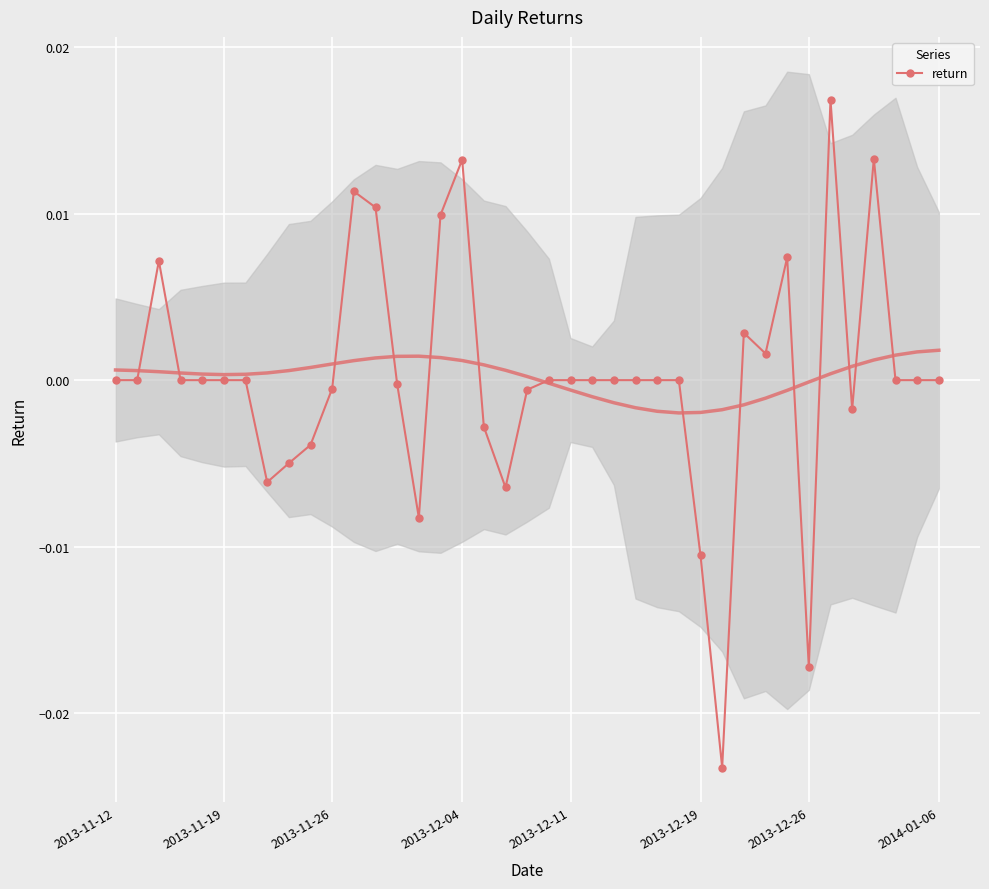

Rank the categories by value from highest to lowest.

33, 35, 16, 11, 12, 15, 31, 2013-11-26, 29, 30, 2013-11-12, 2013-11-19, 2013-12-04, 2013-12-11, 2013-12-19, 2013-12-26, 20, 21, 22, 23, 24, 25, 26, 36, 37, 38, 13, 10, 19, 34, 17, 9, 8, 2014-01-06, 18, 14, 27, 32, 28